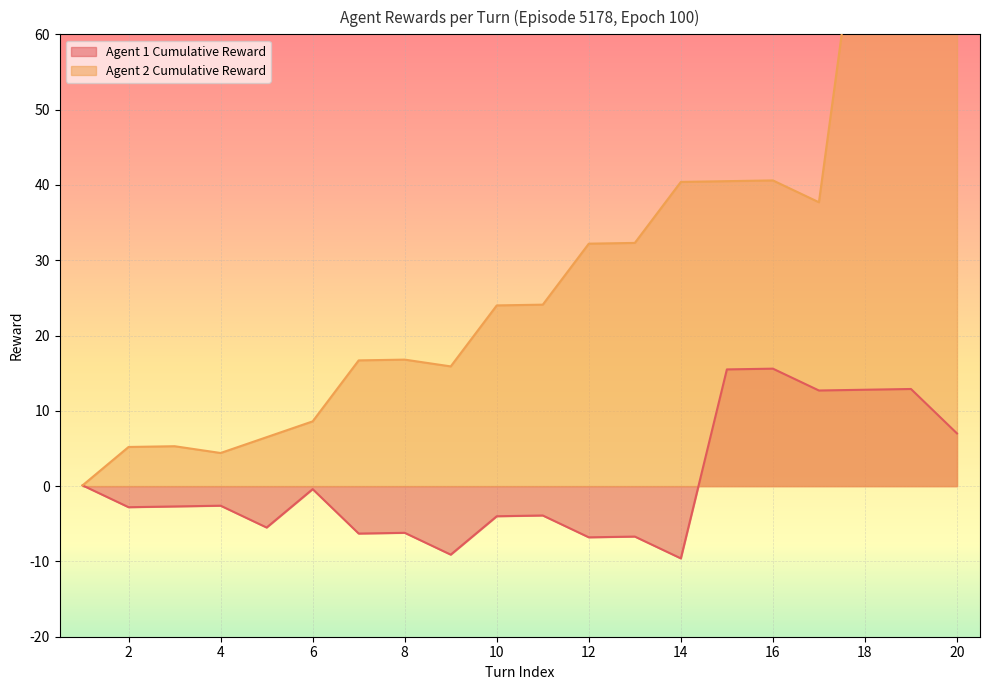

The value of Agent 1 Cumulative Reward at 14 is -9.6. True or false?

True